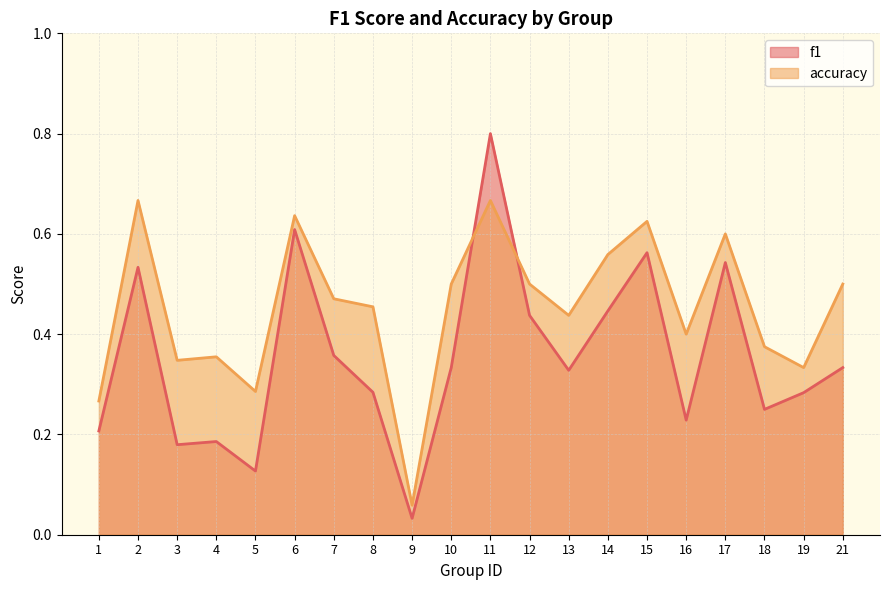

What is the difference between the highest and lowest values at 17?

0.1